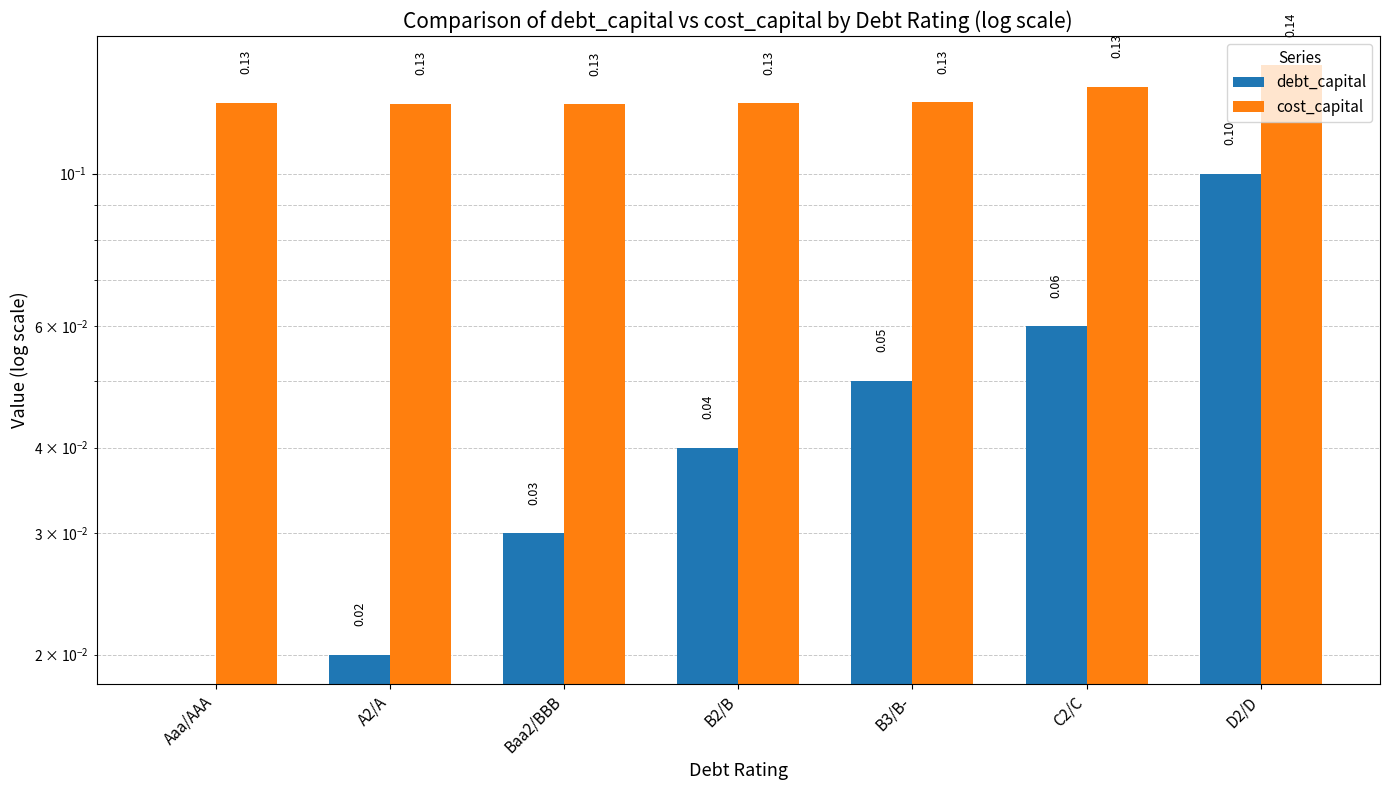

Rank the categories by cost_capital value from lowest to highest.

Baa2/BBB, A2/A, B2/B, Aaa/AAA, B3/B-, C2/C, D2/D